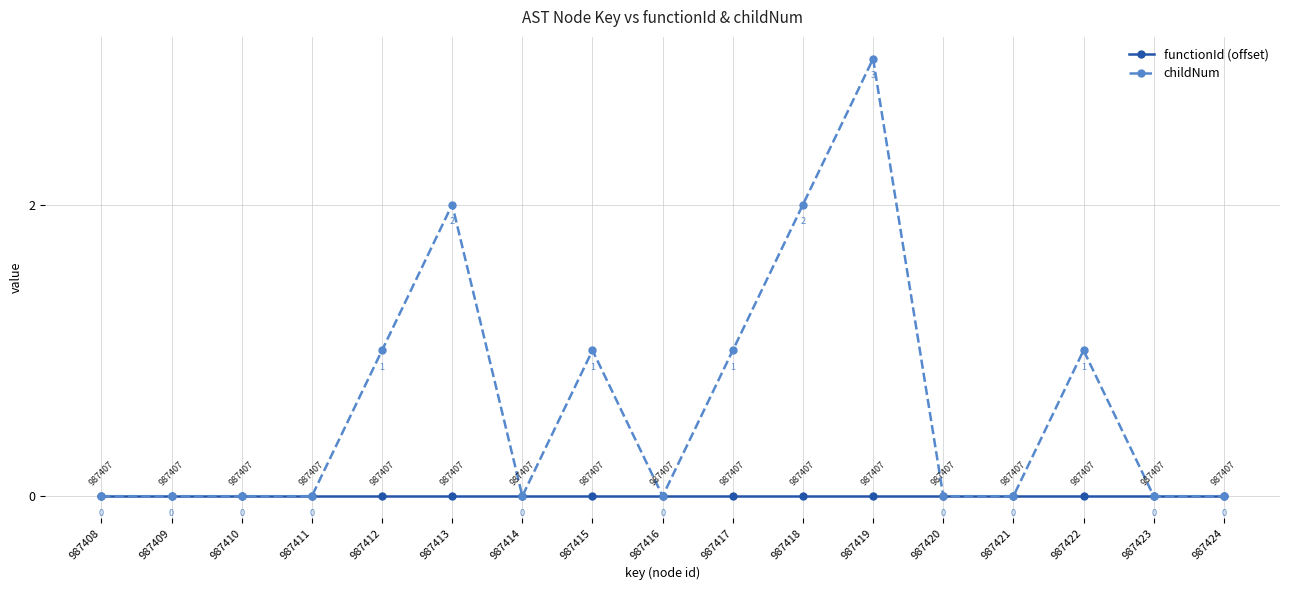

Which series has the largest total across all categories?

childNum